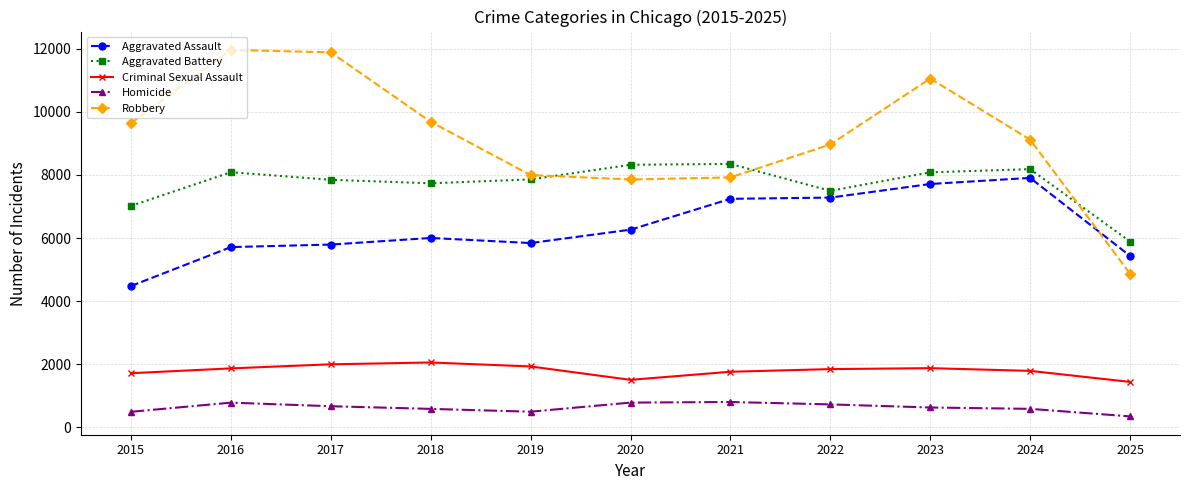

What is the minimum value for Robbery?

4868